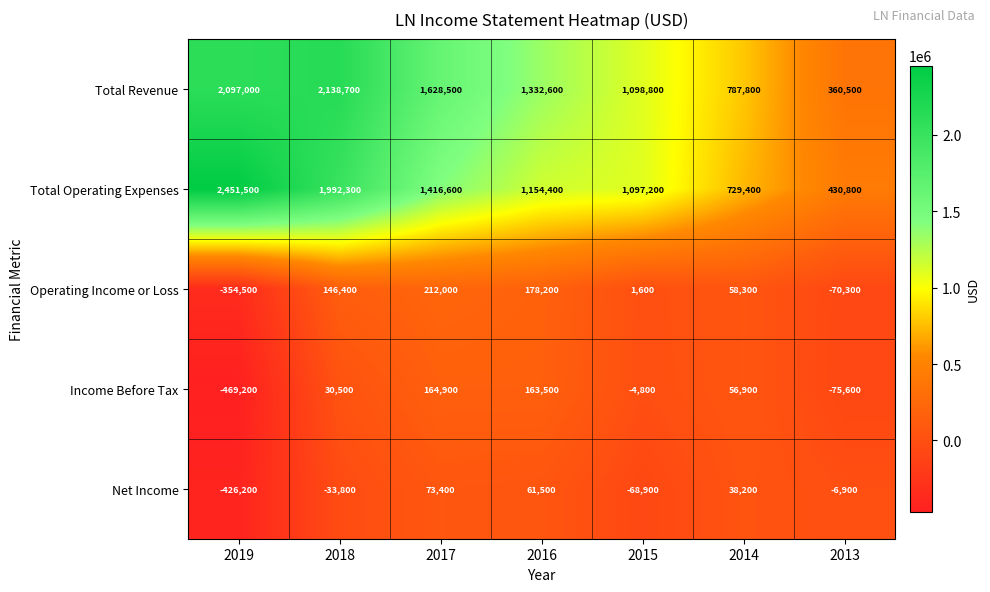

How many data points does each series have?

7